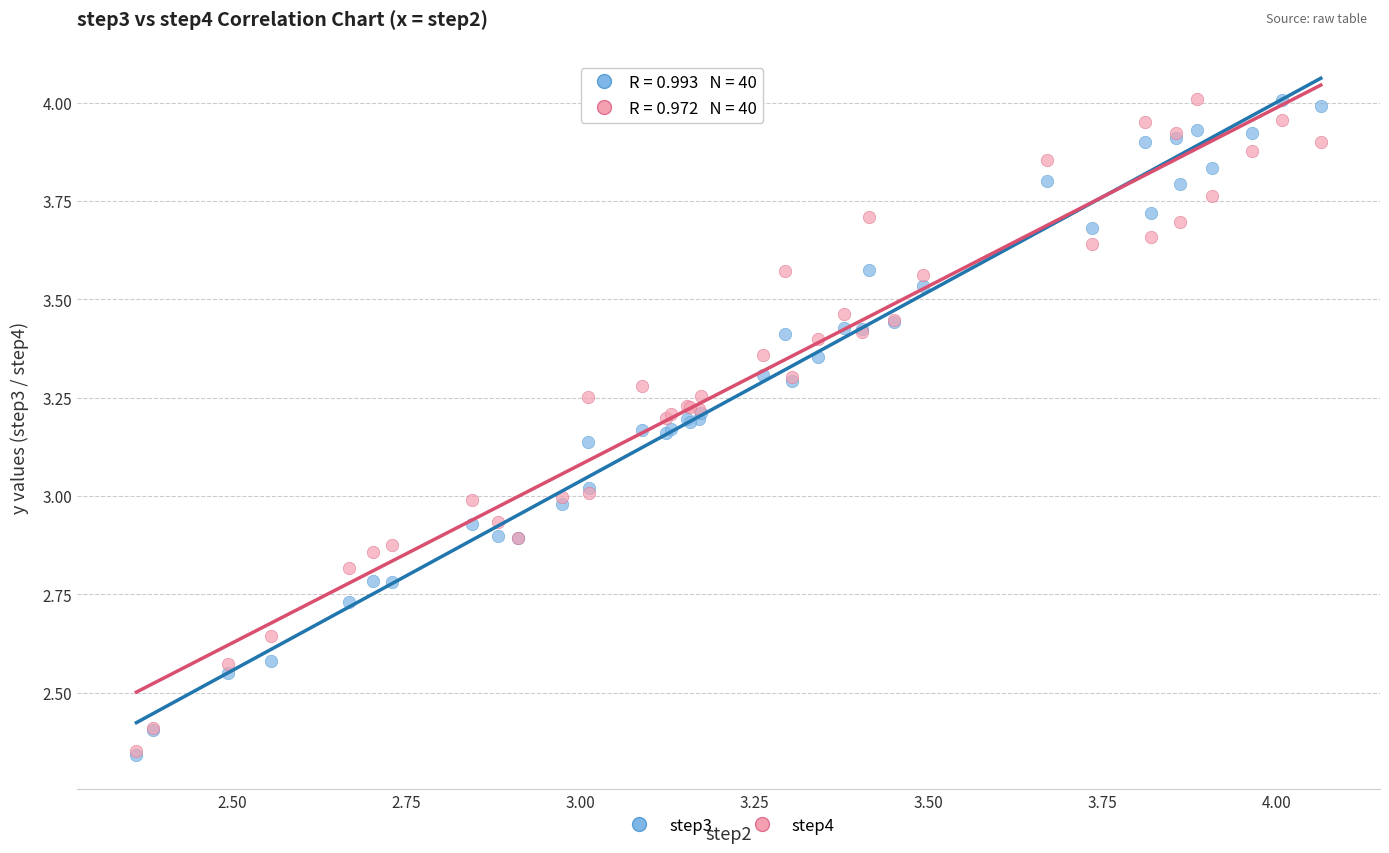

What are all the series names shown in the legend?

step3, step4